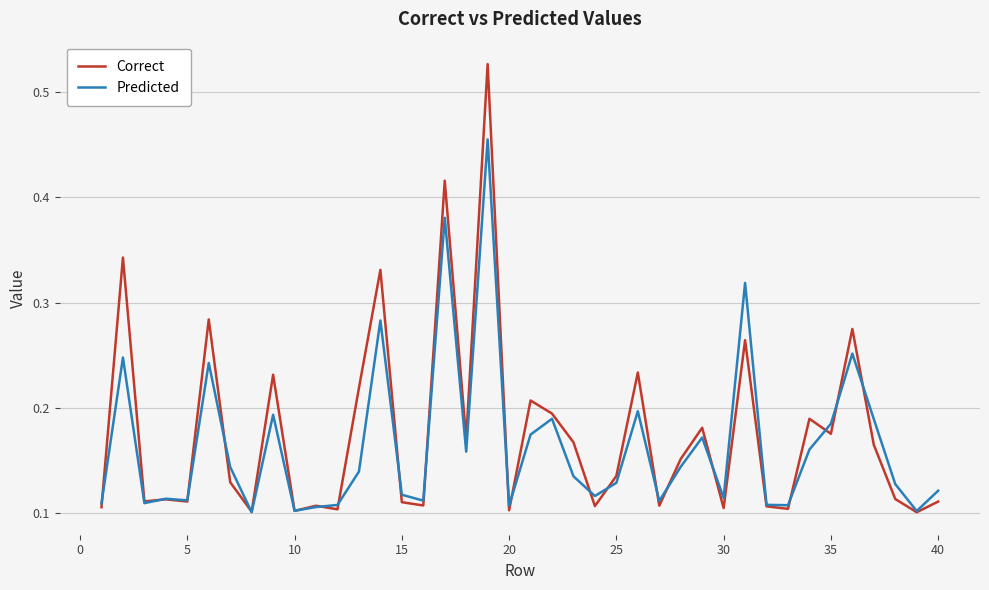

List the series in order of their peak value, lowest first.

Predicted, Correct